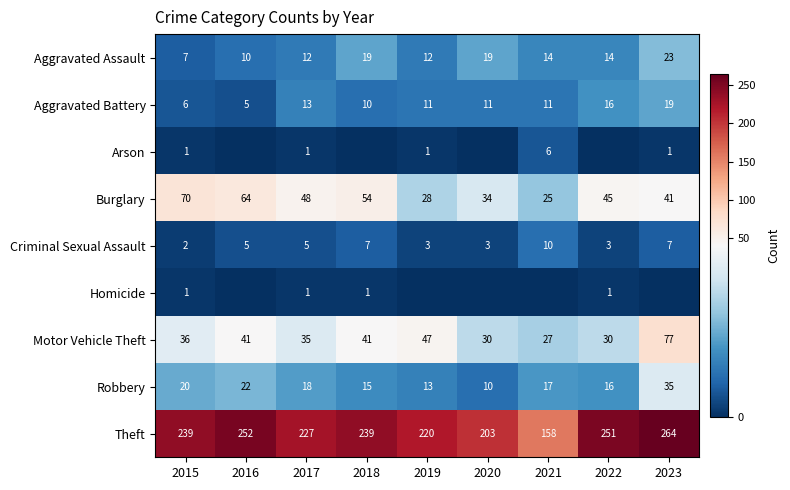

What value does the Motor Vehicle Theft series have at 2015, to the nearest 5?

35